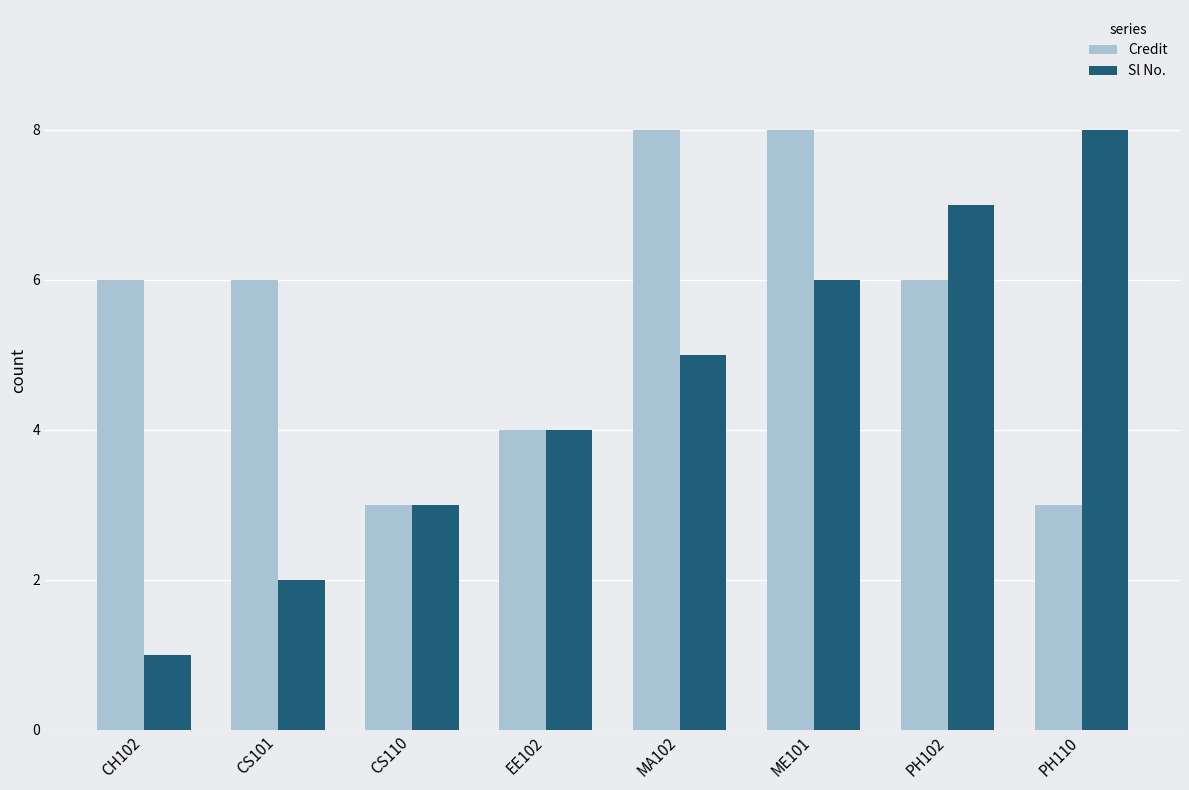

Where is Sl No. nearest to the value 4?

EE102